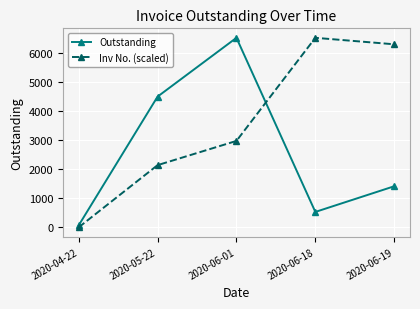

At how many categories does at least one series exceed 5549?

3